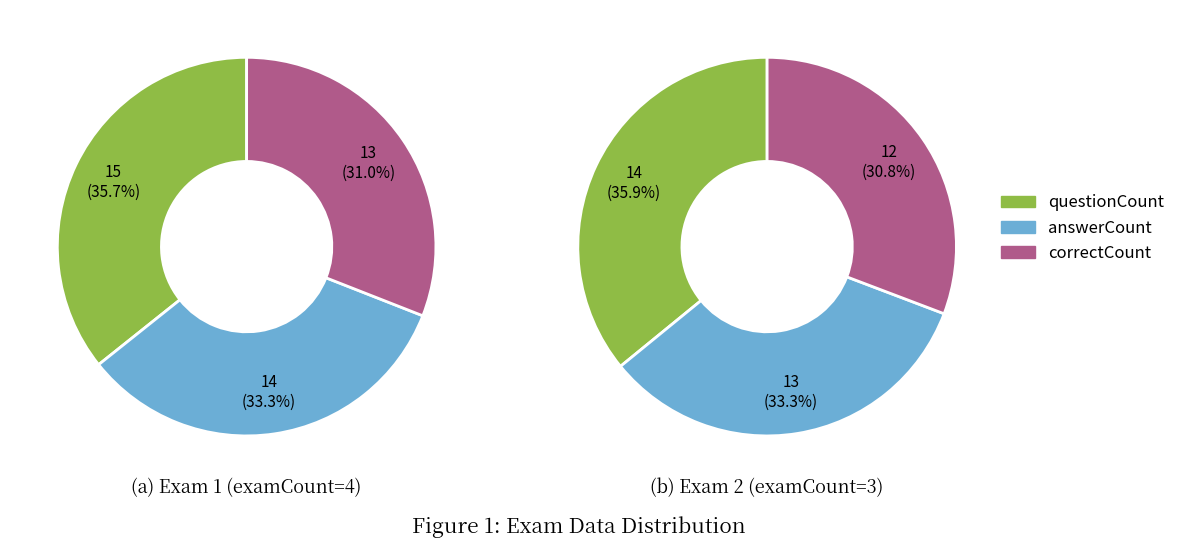

Rank the categories by Exam 1 (examCount=4) value from lowest to highest.

correctCount, answerCount, questionCount